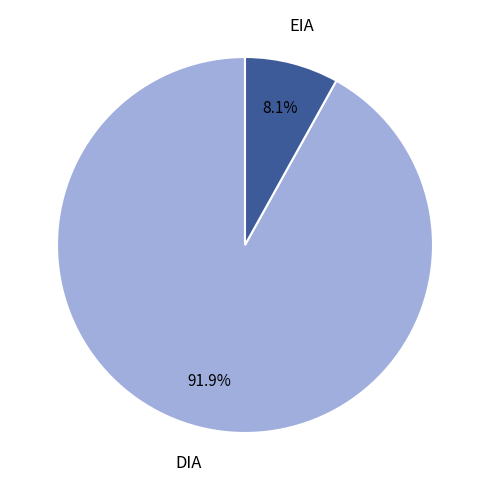

To the nearest percent, what is the average slice percentage?

50%